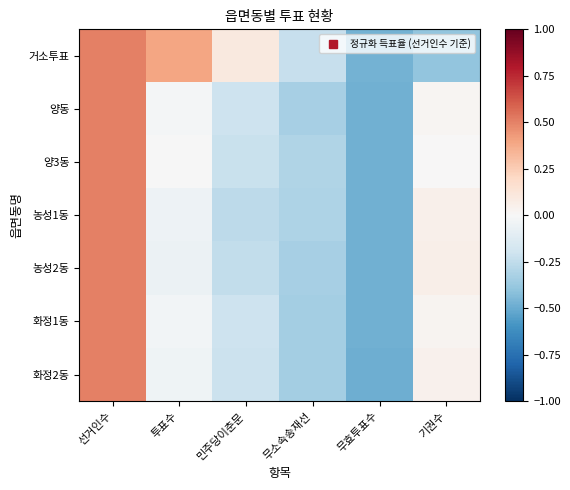

At how many categories does at least one series exceed 0?

4